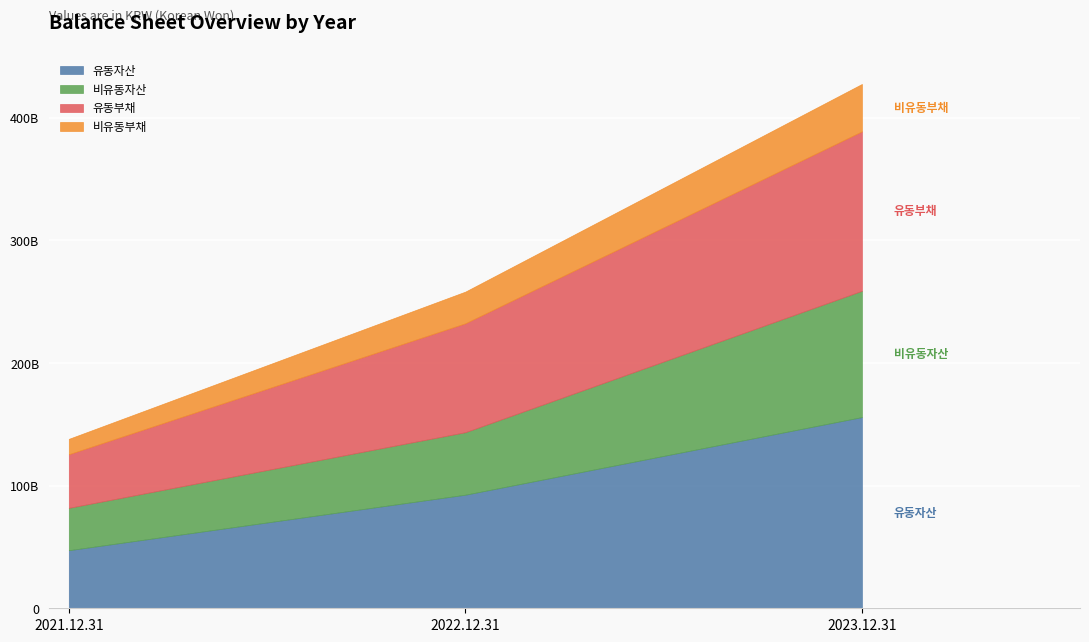

What is the greatest value displayed?

155905973264